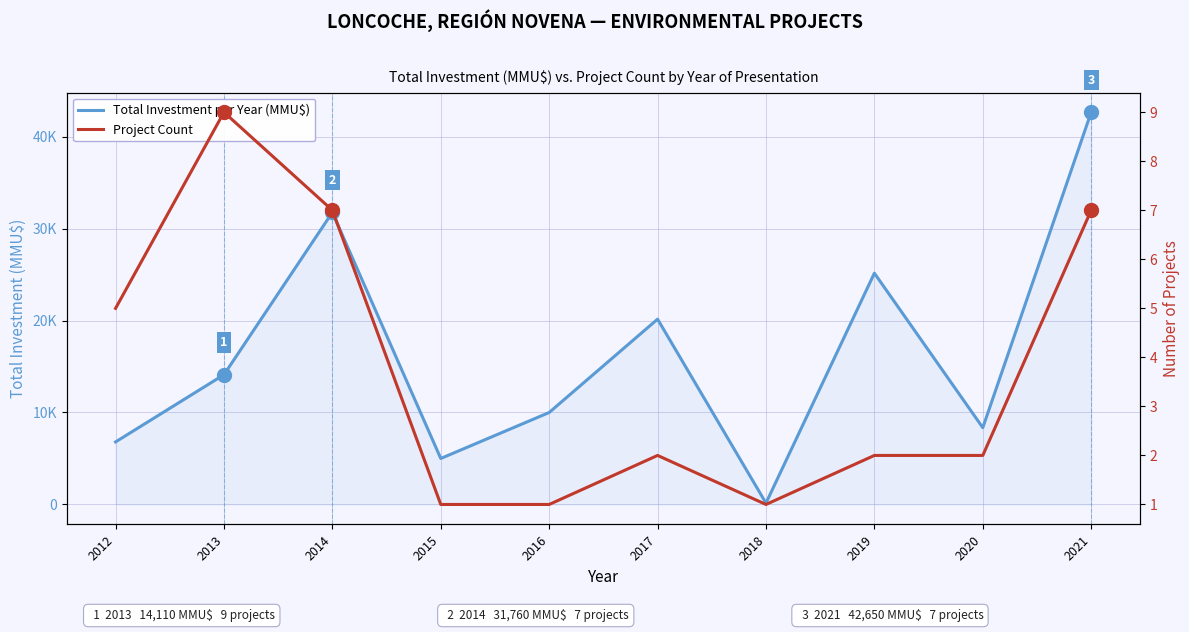

At which category does Project Count reach its first local valley?

2018